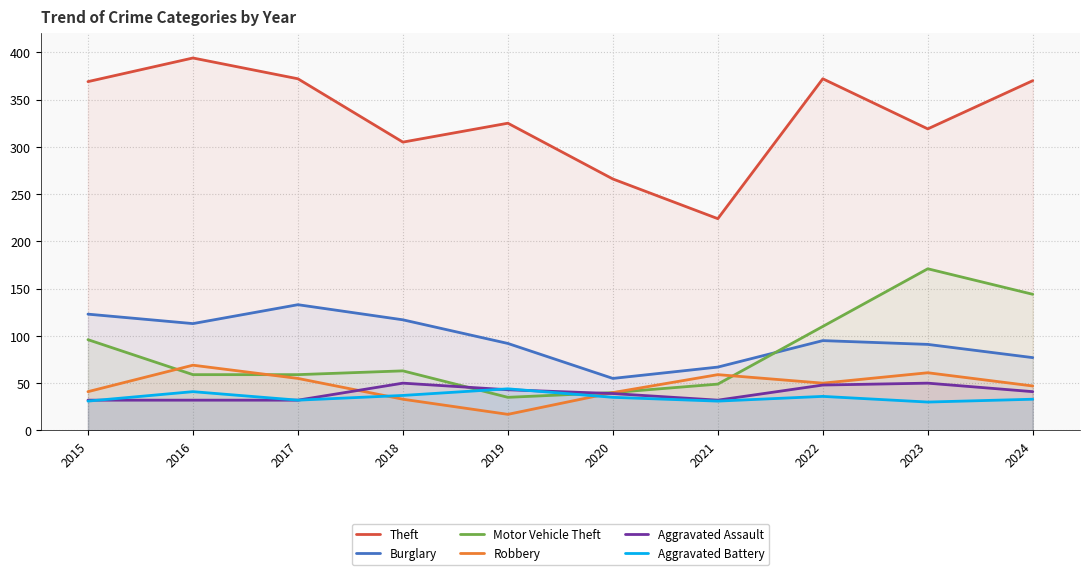

What is the difference between the highest and lowest values at 2018?

272